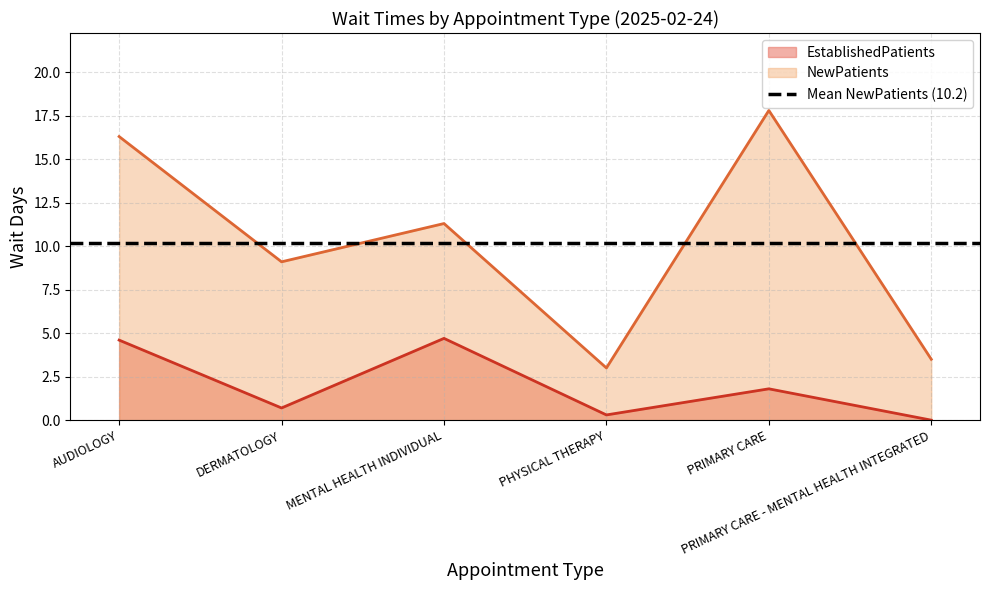

True or false: EstablishedPatients has a value of 2.7 at AUDIOLOGY.

False